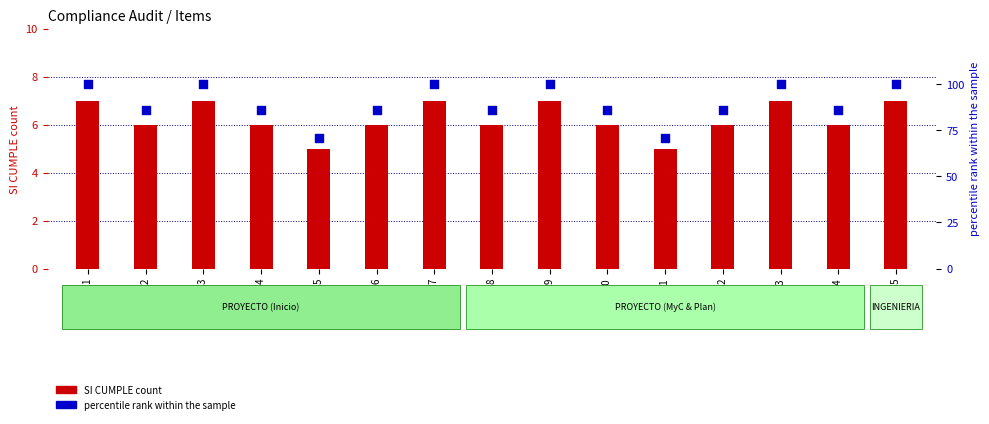

At which category is the sum across all series the highest?

ITEM 21